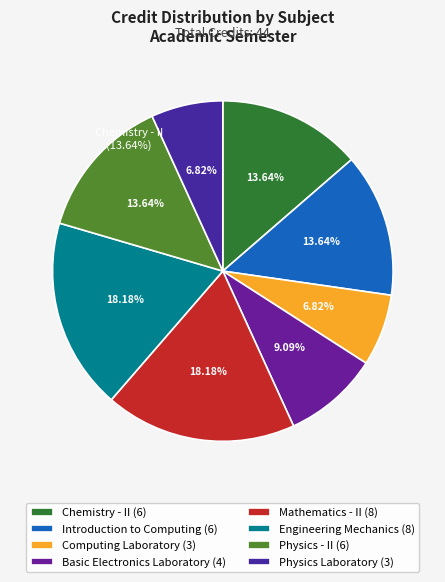

Does Engineering Mechanics account for over 50% of the chart?

No